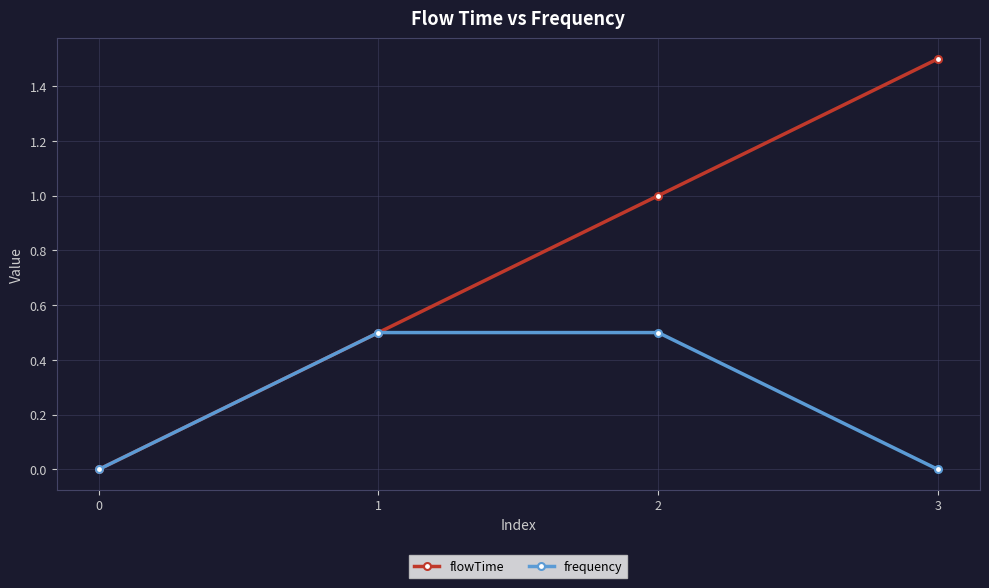

The flowTime series shows 0.0 at 0. True or false?

True